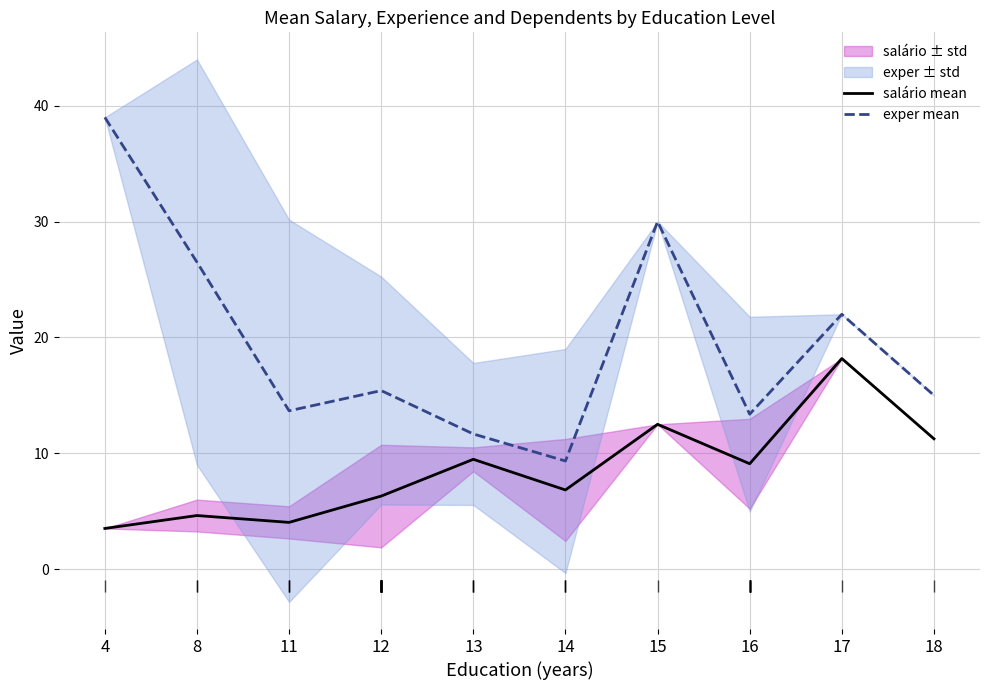

Between 4 and 16, which is larger?

16